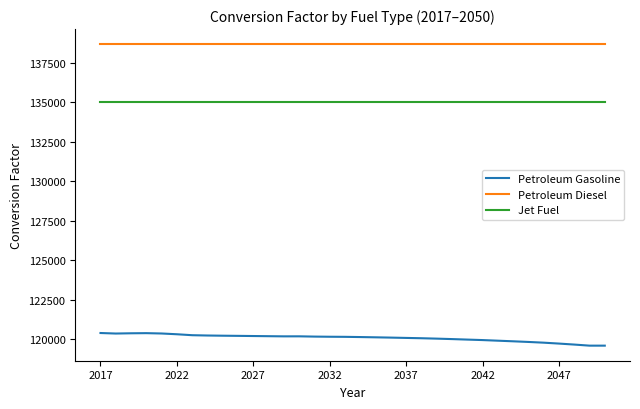

What is the maximum value shown in the chart?

138690.5